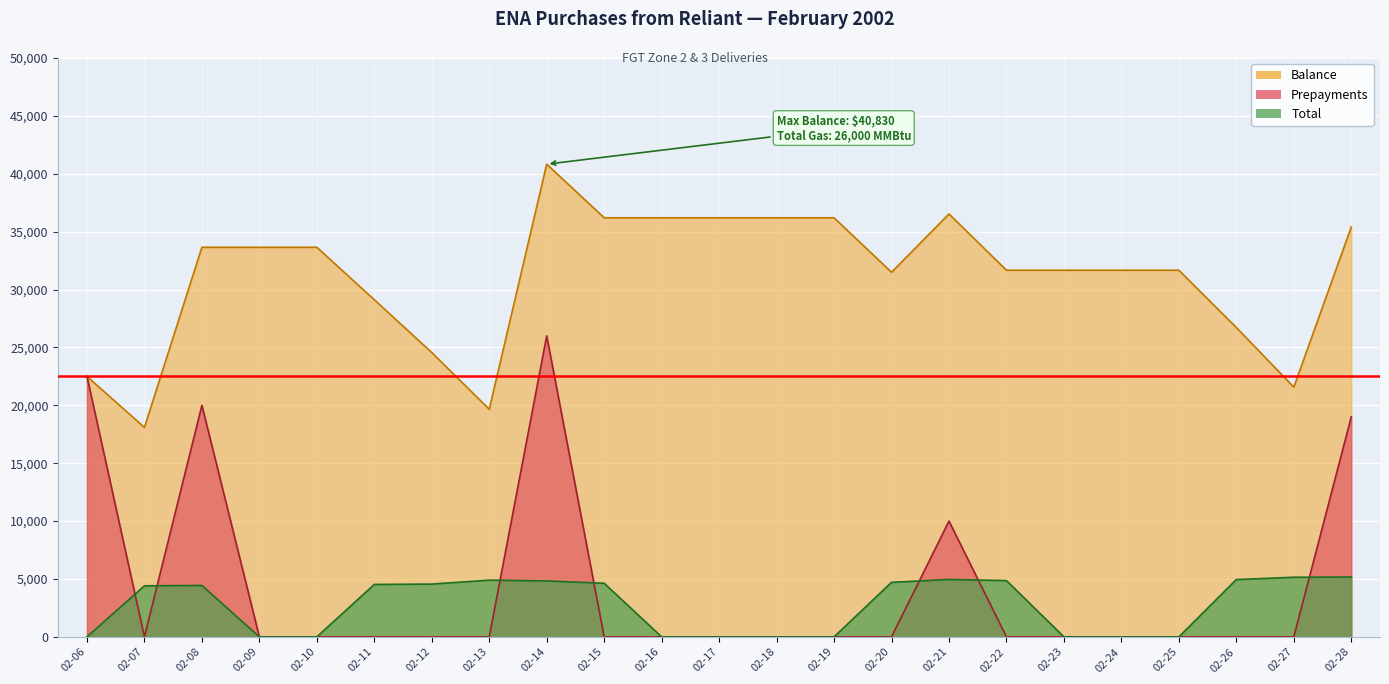

What is the total value across all series at 02-15?

40830